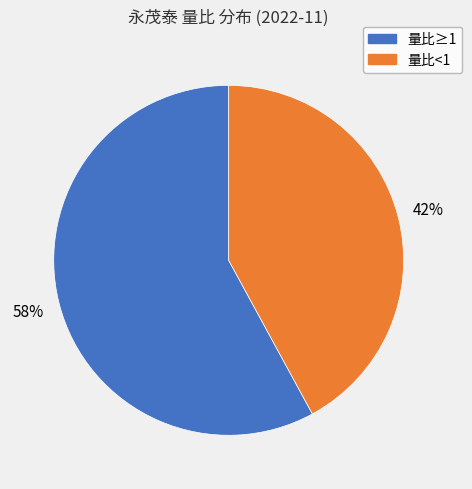

To the nearest percent, what is the difference between the largest and smallest slice percentages?

16%